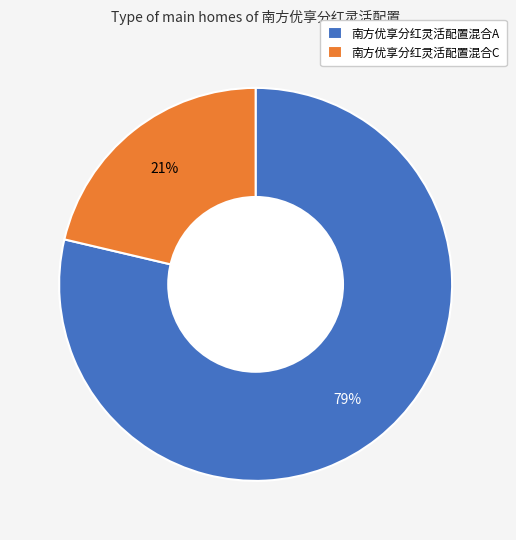

Is 南方优享分红灵活配置混合A the majority of the pie?

Yes